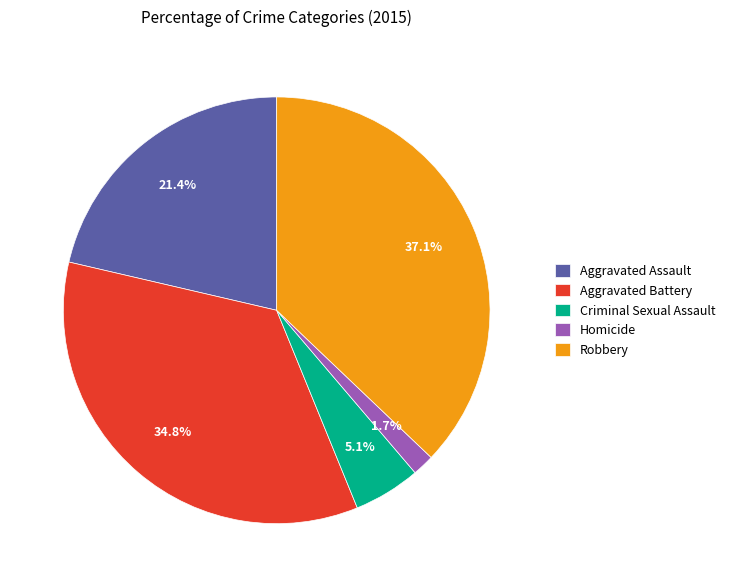

To the nearest percent, what percentage of the pie is Homicide?

2%